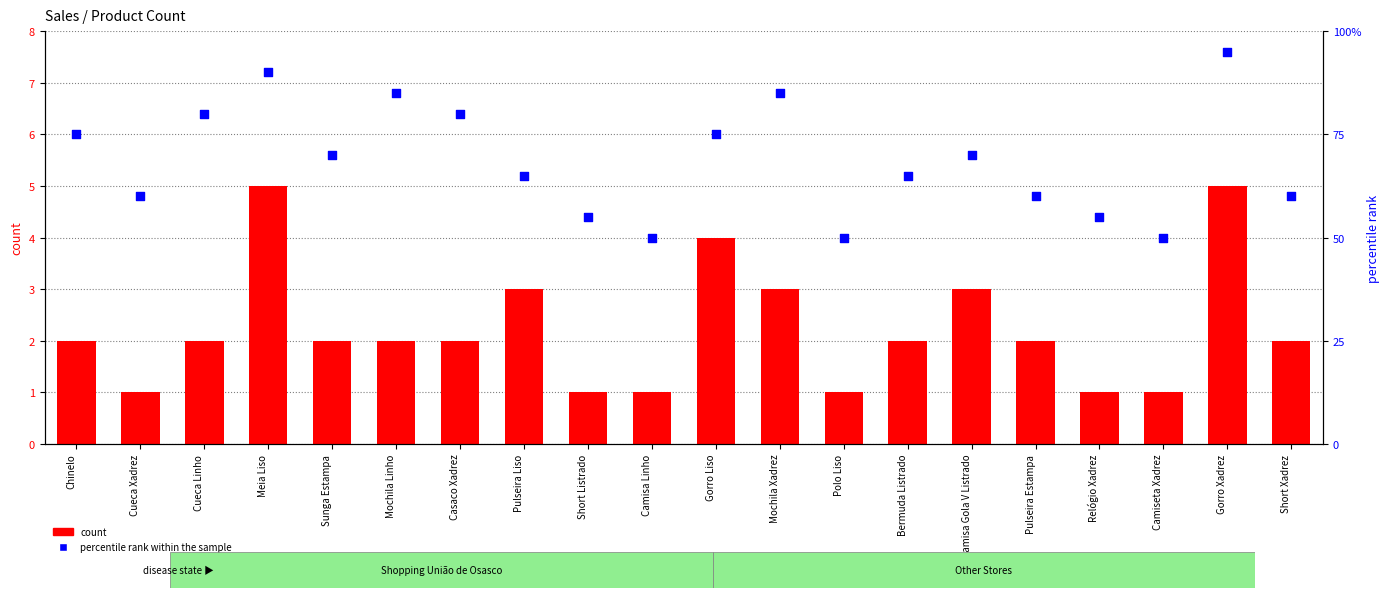

Which series has the largest total across all categories?

percentile rank within the sample